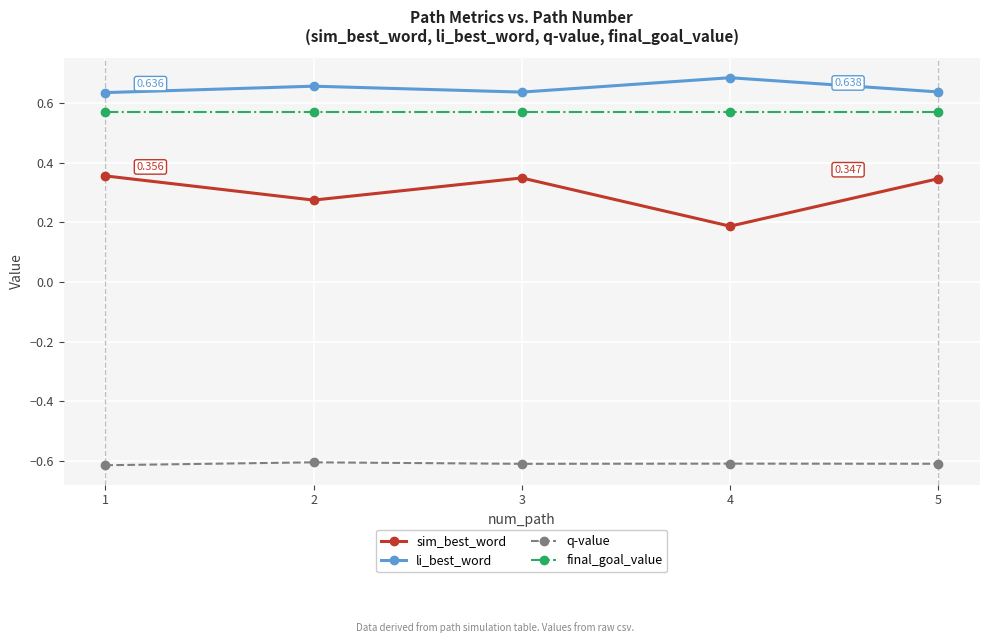

List the series in order of their peak value, lowest first.

q-value, sim_best_word, final_goal_value, li_best_word